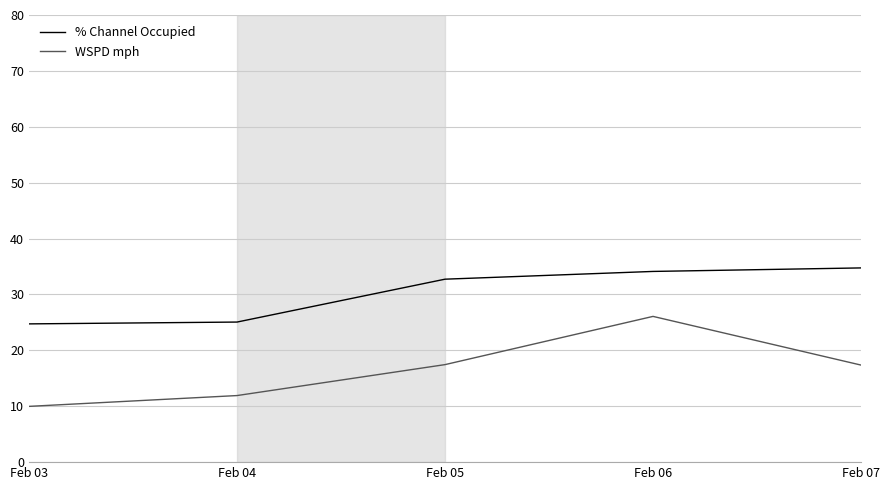

What is the spread (max minus min) of values at Feb 07?

17.4